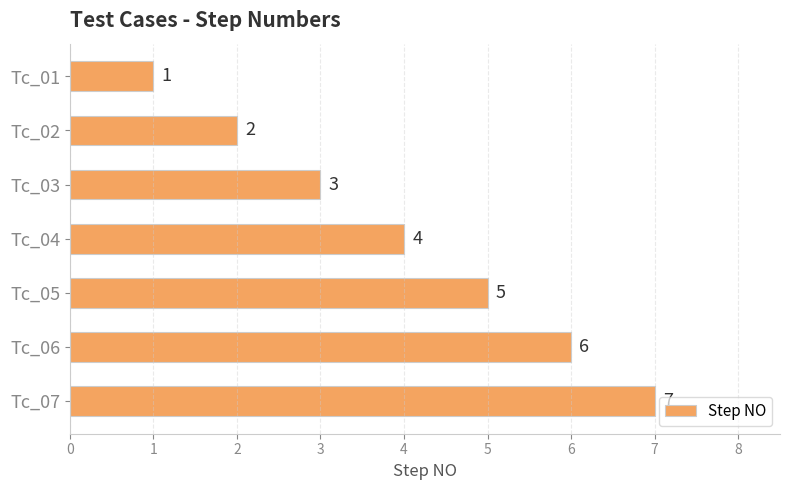

True or false: the data shows 3 at Tc_04.

False